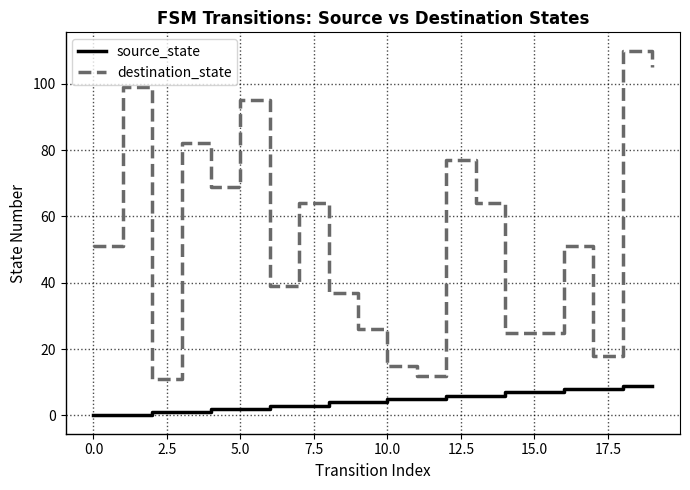

What is the maximum value shown in the chart?

110